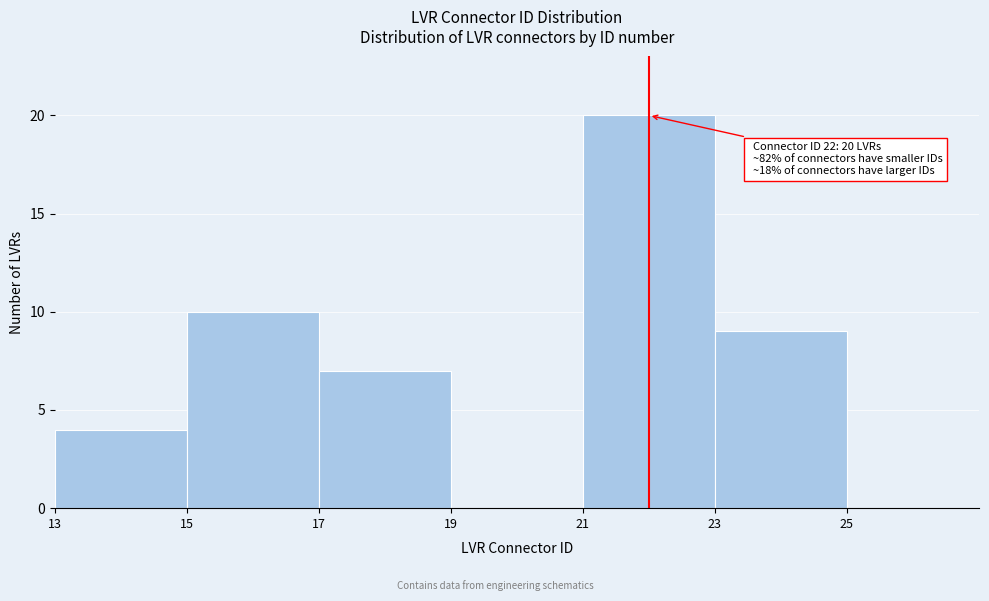

Over which range of the x-axis is the bar tallest?

21 to 23